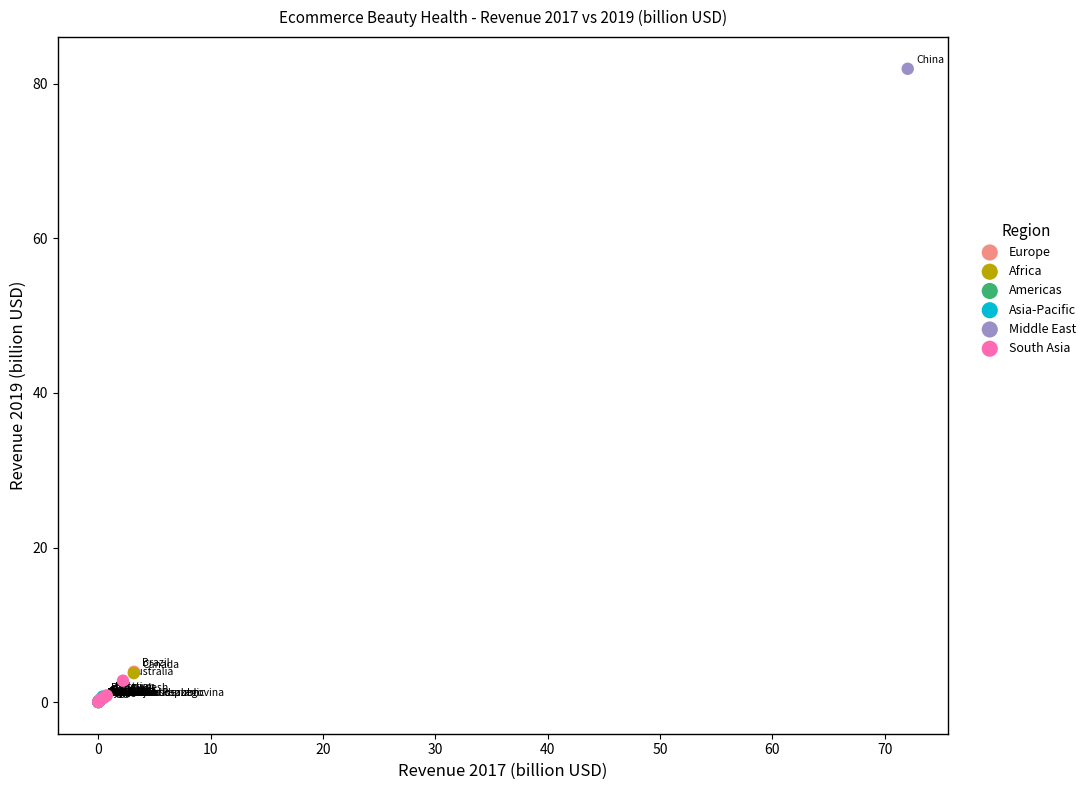

Which series reaches the maximum Y coordinate?

Middle East